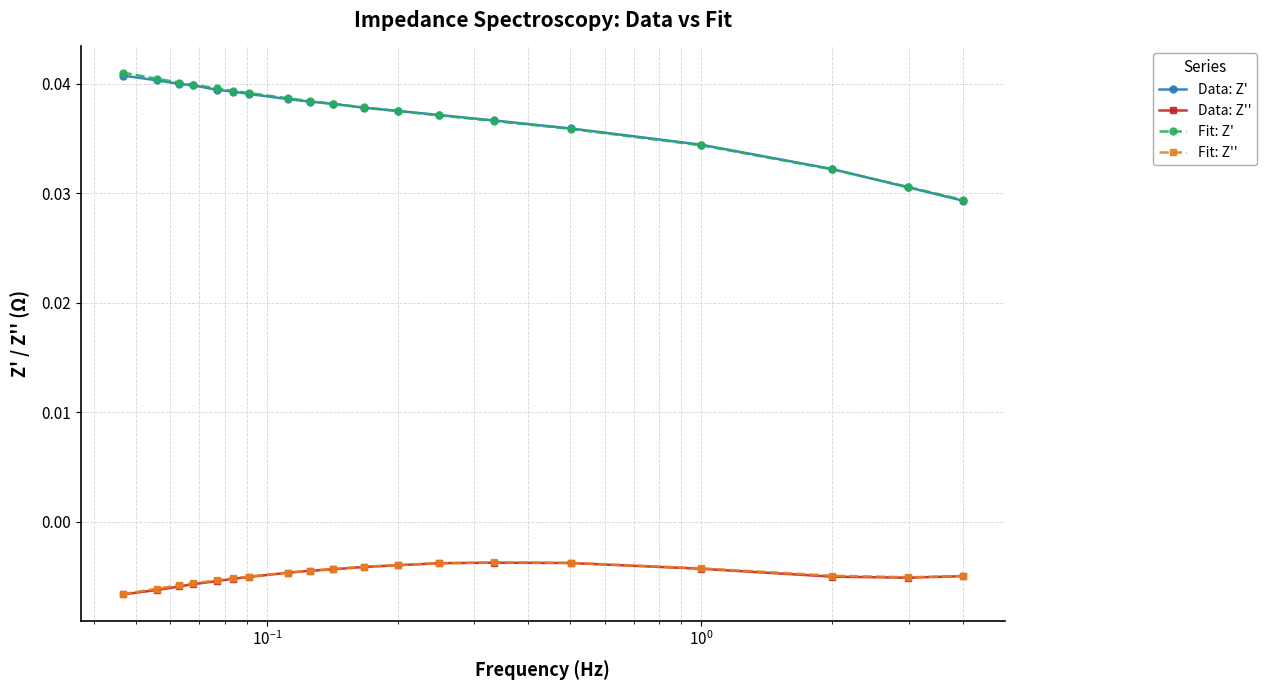

Does the chart have visible grid lines?

Yes